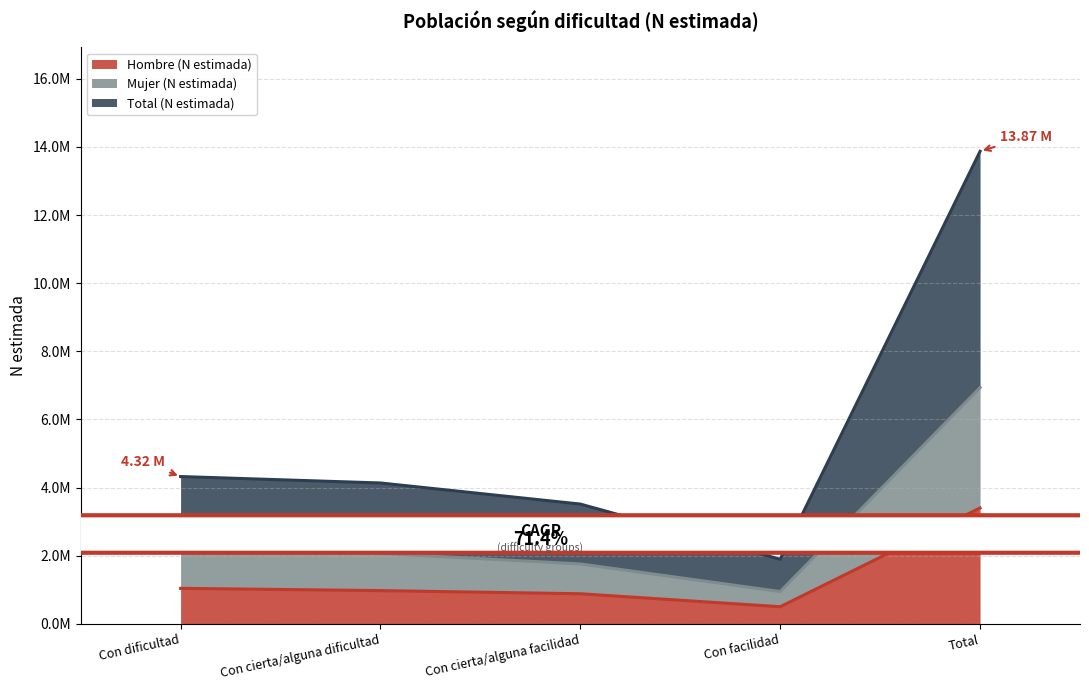

Which label corresponds to the largest value in the chart?

Total